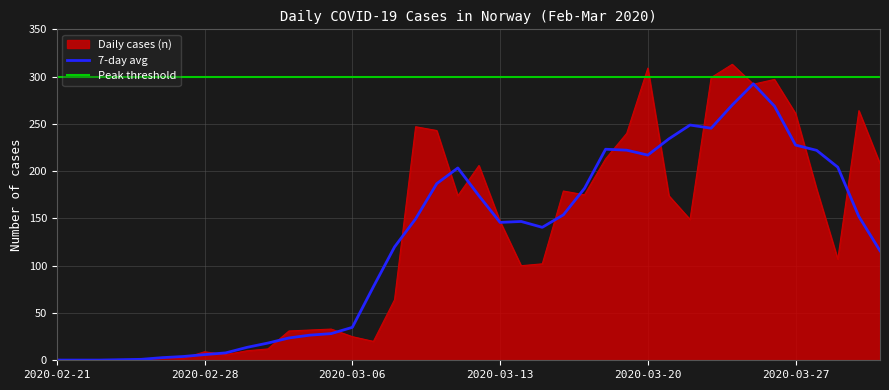

Which has a higher value, 2020-03-27 or 2020-03-26?

2020-03-26